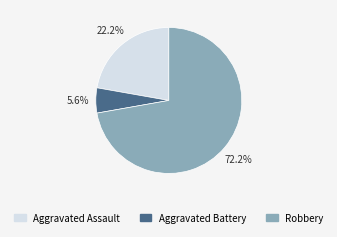

To the nearest percent, what is the average slice percentage?

33%